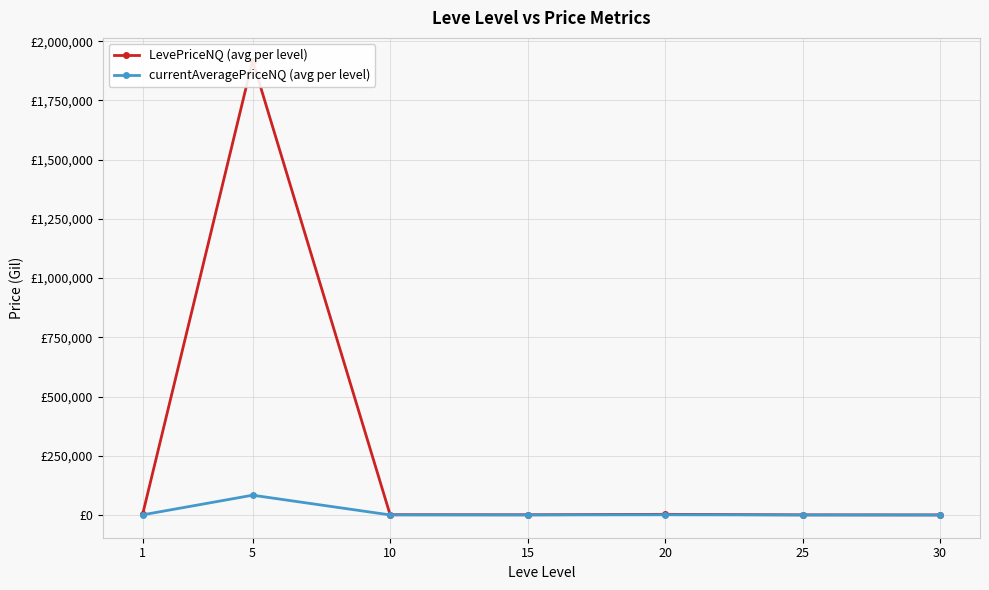

How many data points in LevePriceNQ (avg per level) are less than 1483?

3